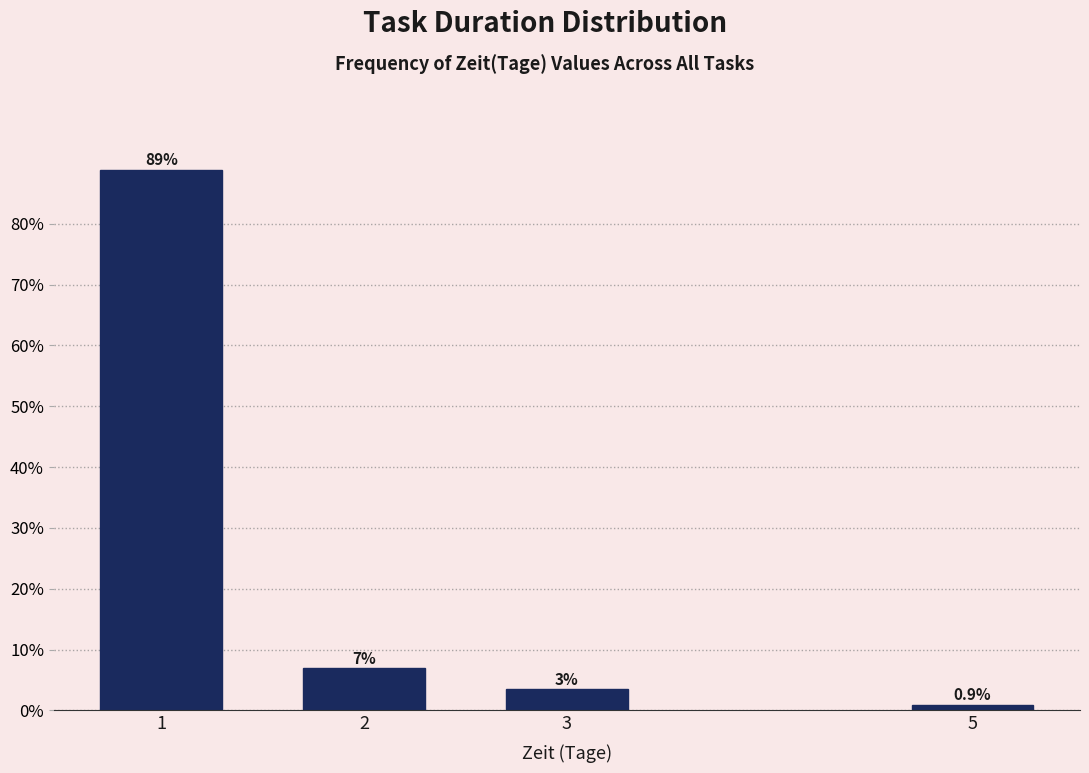

Which has a higher value, 3 or 5?

3